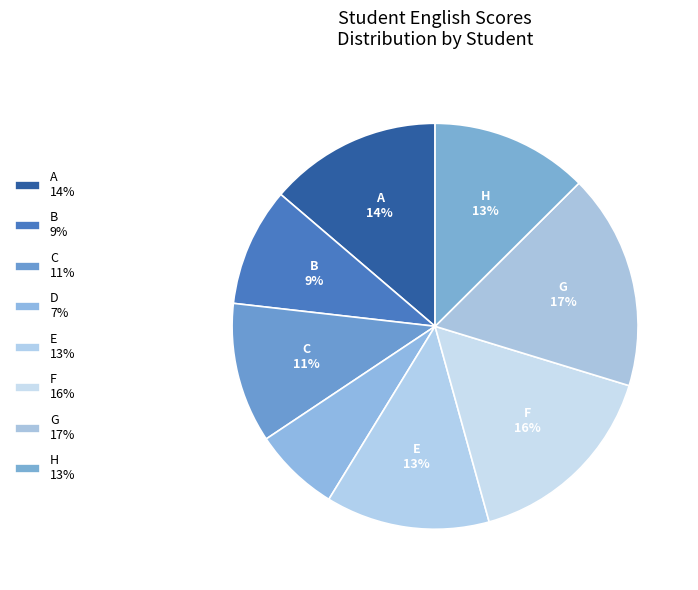

Does any single category account for the majority?

No